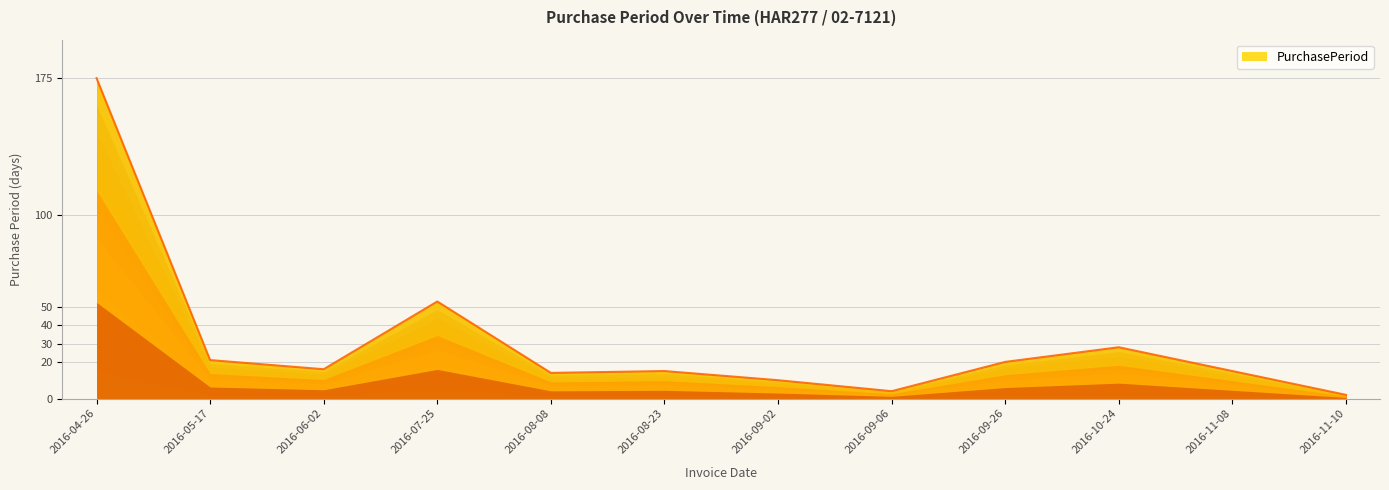

Where does the data first go above 16?

2016-04-26